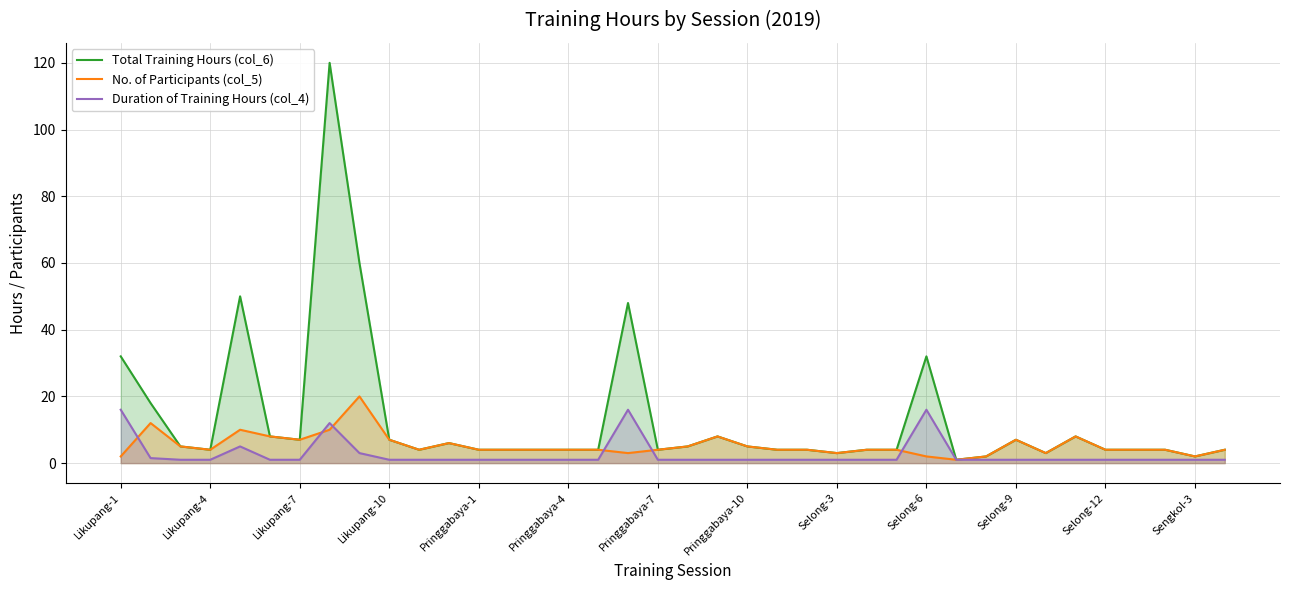

At how many categories does at least one series exceed 14?

7